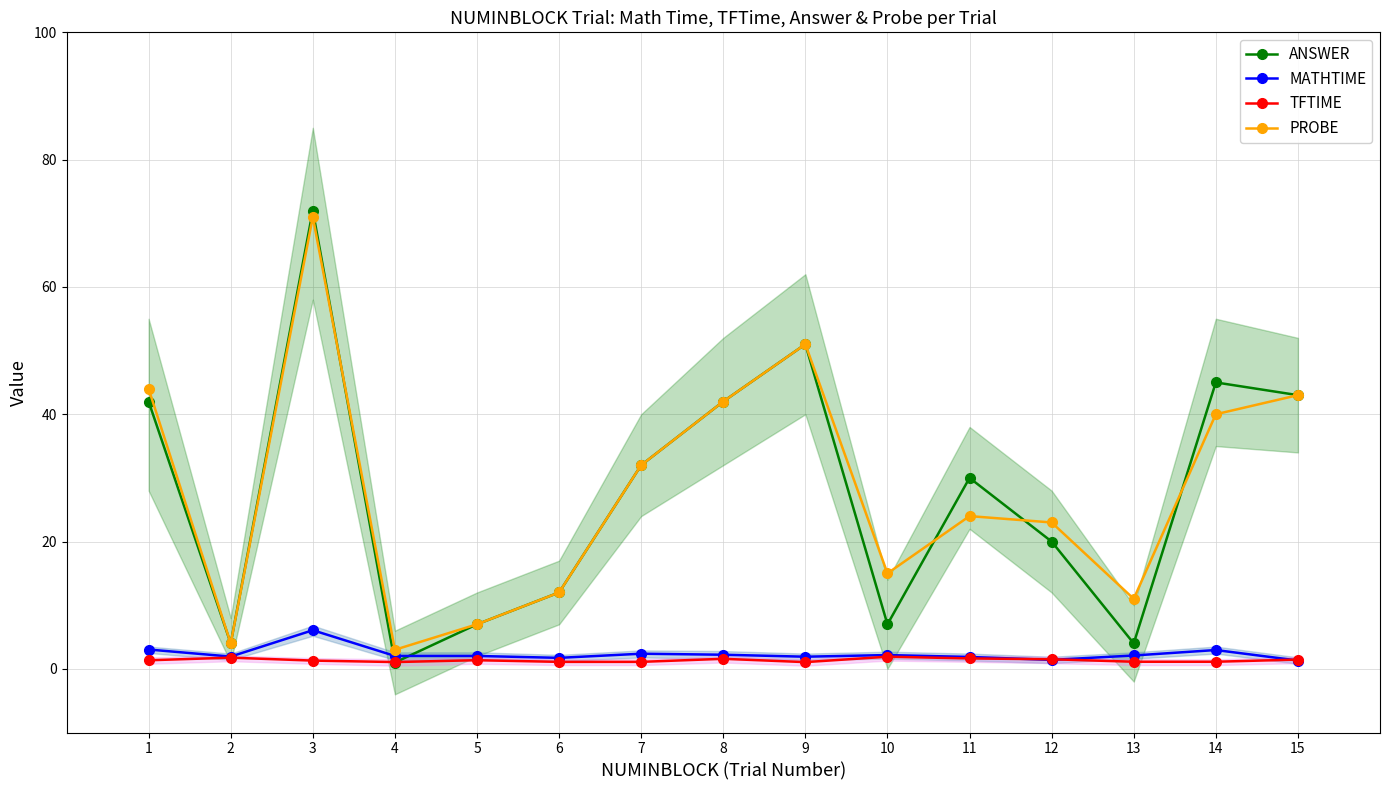

What is the value of the ANSWER point at the 7th from the left?

32.0